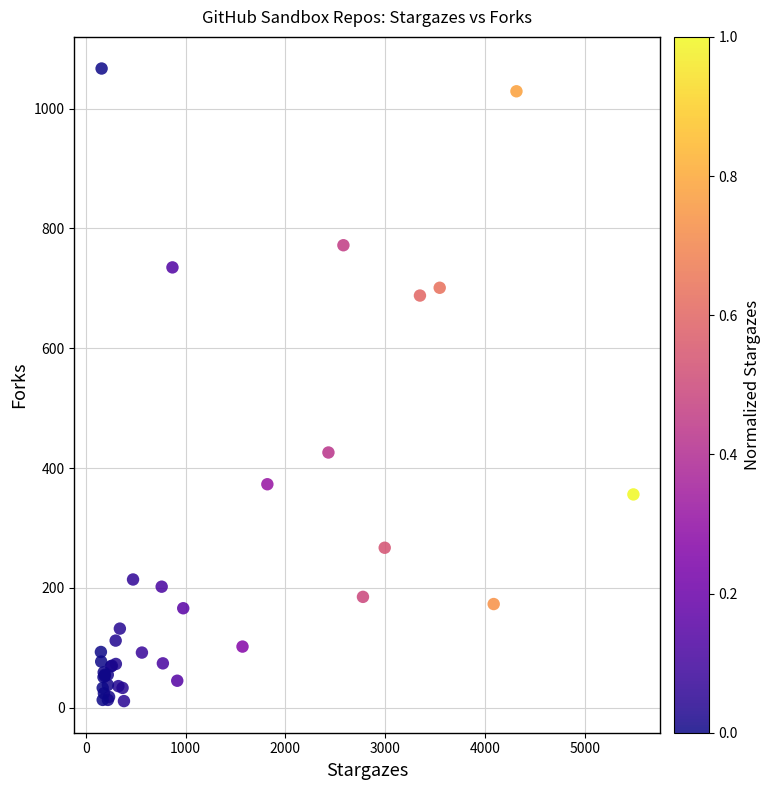

What Y value in the scatter plot is closest to 539?

426